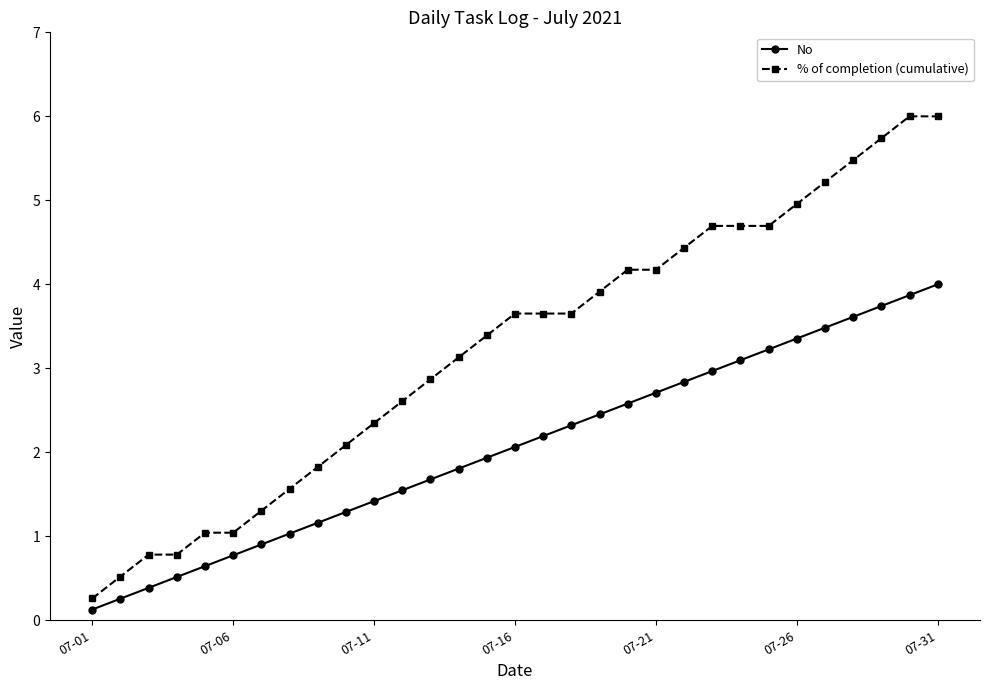

Which series has the largest total across all categories?

% of completion (cumulative)